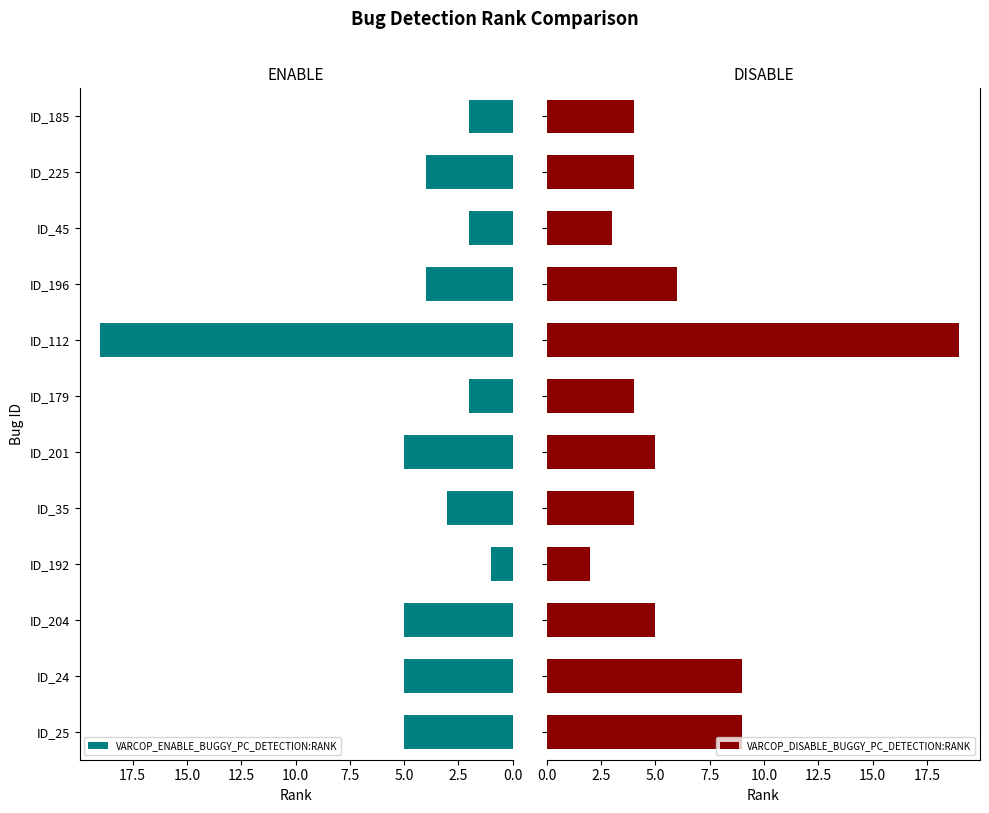

What is the sum of all VARCOP_ENABLE_BUGGY_PC_DETECTION:RANK values?

57